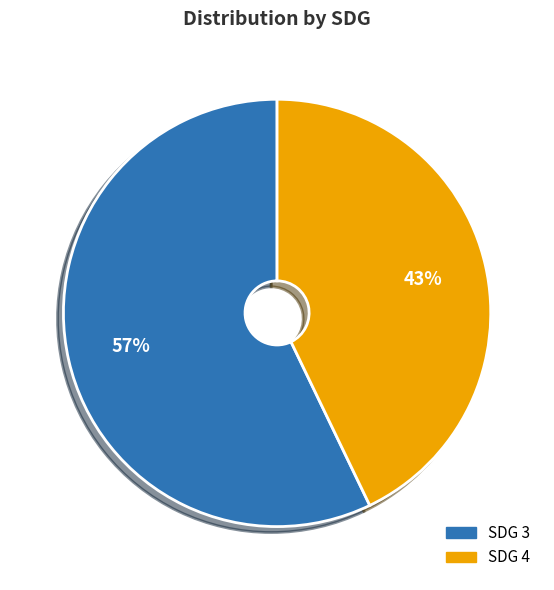

Between SDG 3 and SDG 4, which is larger?

SDG 3